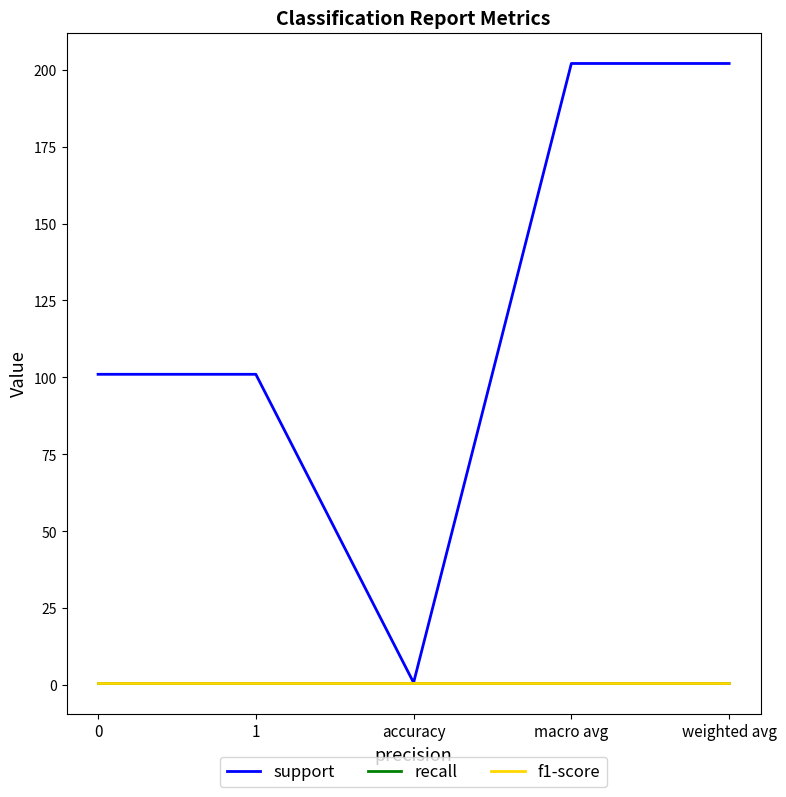

Where is the first local minimum for support?

accuracy